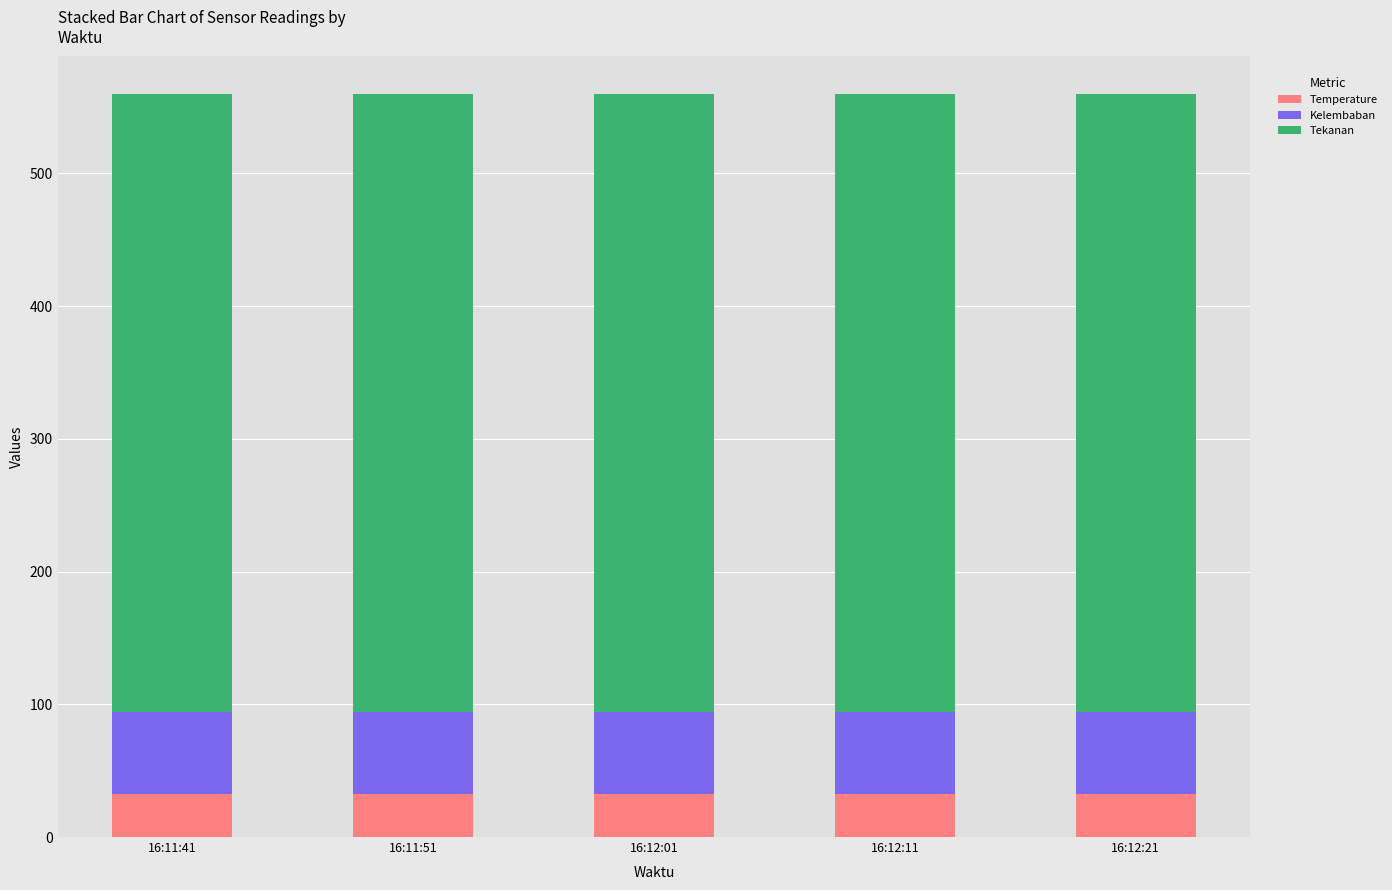

What is the sum of all Temperature values?

161.0